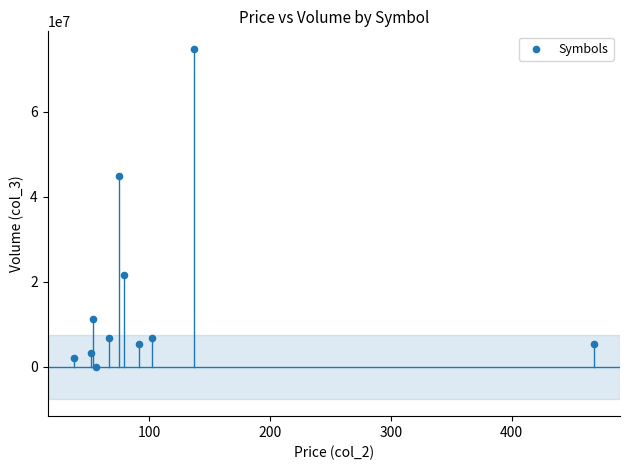

What is the average Y value?

16588405